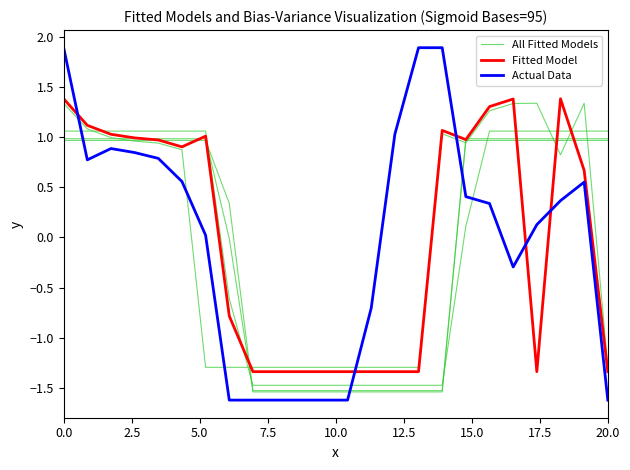

Between which two adjacent categories do Fitted Model and All Fitted Models first intersect?

2.5 and 5.0